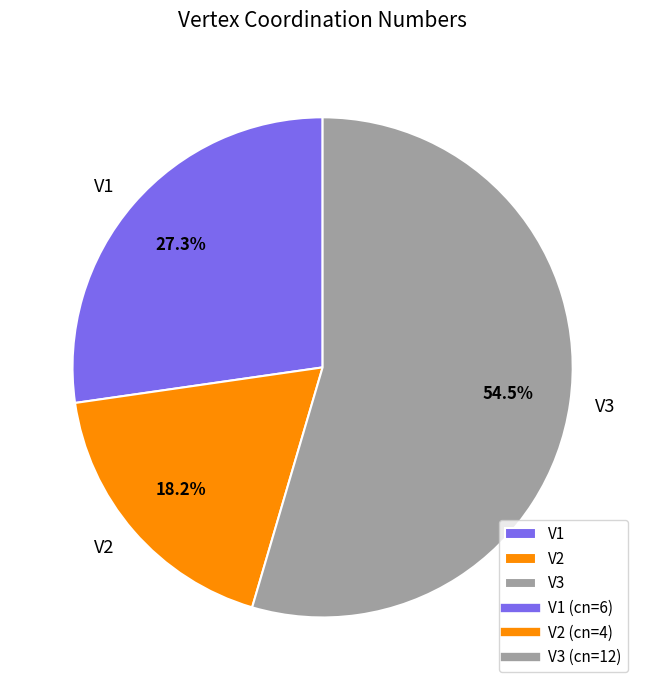

Do V3 and V1 together represent more than half of the pie?

Yes